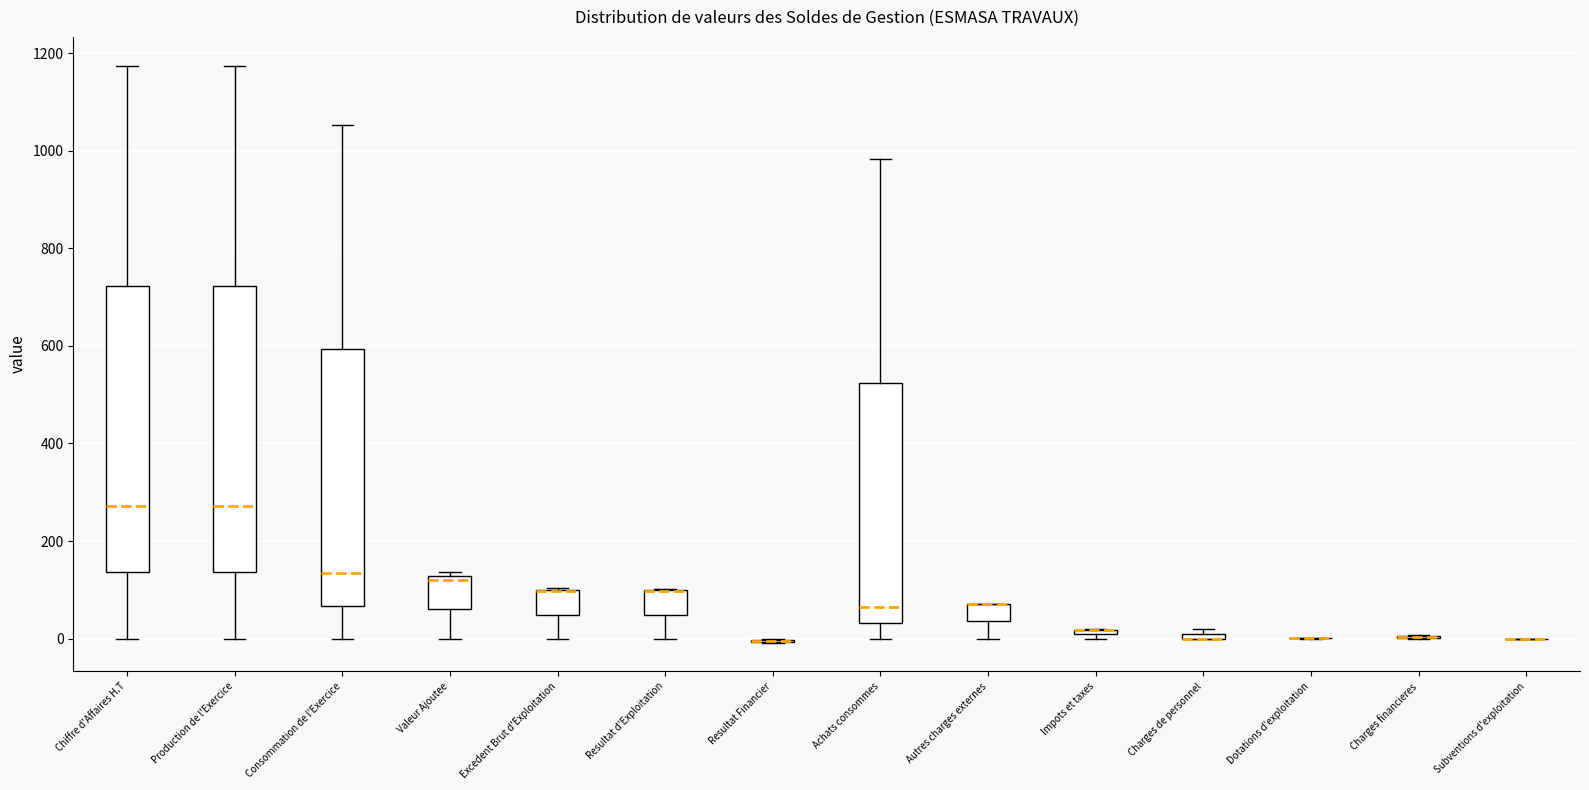

Where is the lower edge of the box for Consommation de l'Exercice on the y-axis? The values are not printed on the chart, so give them approximately, as read against the axis.

60